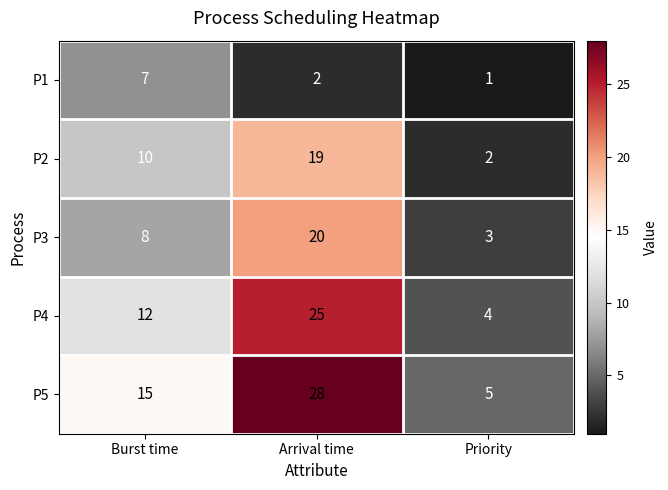

Count the number of data series in this chart.

5